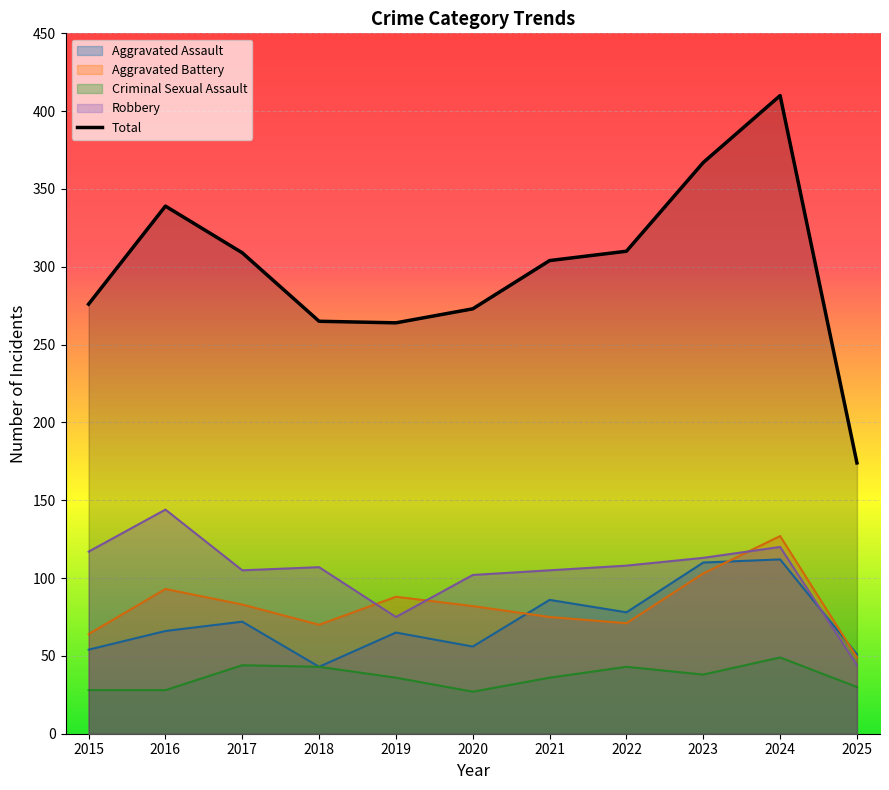

Reading right to left, transcribe all the data shown in this chart.

Aggravated Assault: 51	112	110	78	86	56	65	43	72	66	54
Aggravated Battery: 49	127	103	71	75	82	88	70	83	93	64
Criminal Sexual Assault: 30	49	38	43	36	27	36	43	44	28	28
Robbery: 44	120	113	108	105	102	75	107	105	144	117
Total: 174	410	367	310	304	273	264	265	309	339	276